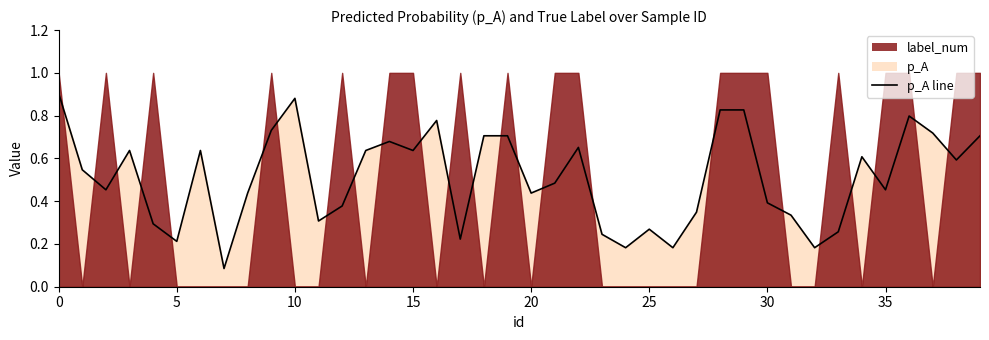

How many interior local valleys (lower than both neighbors) does the data have?

12